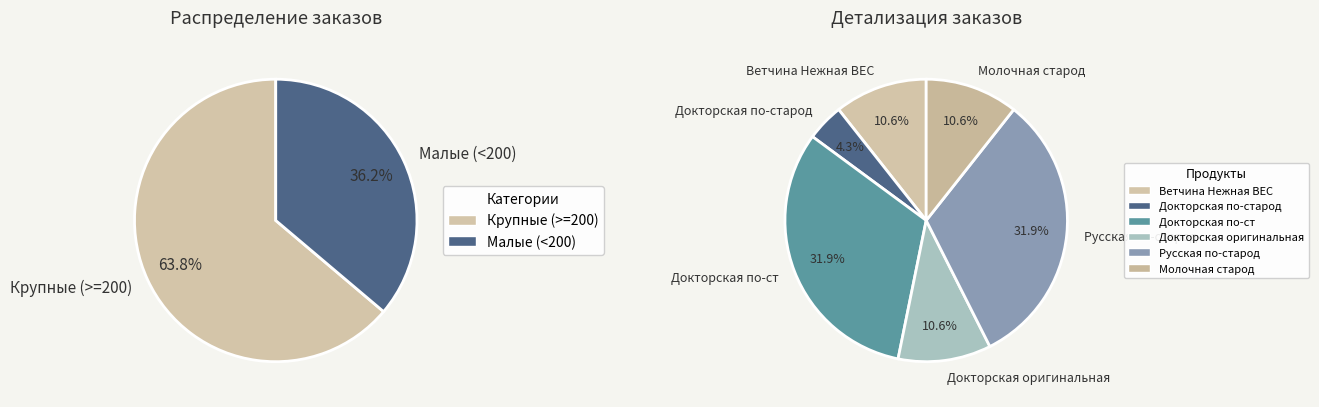

To the nearest percent, what percentage of the pie is Докторская по-ст?

32%